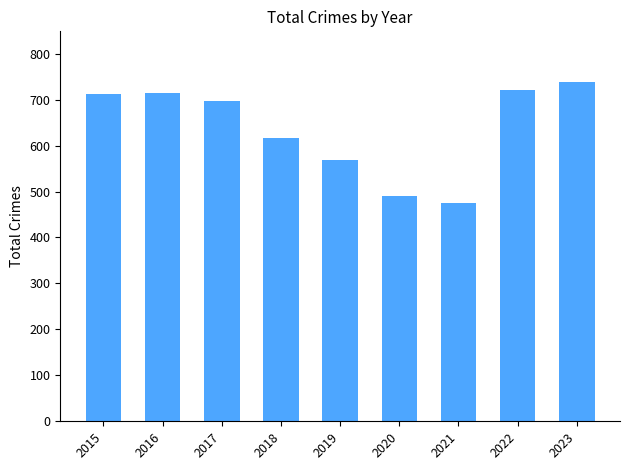

Which category has the highest value across all series?

2023